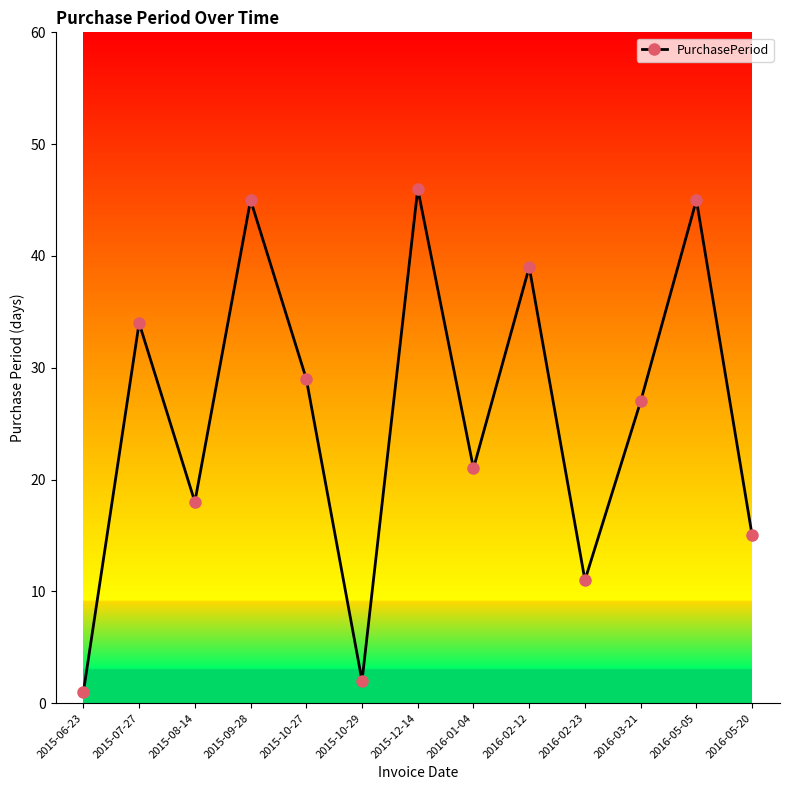

True or false: there are more than 1 points higher than both neighbors.

True